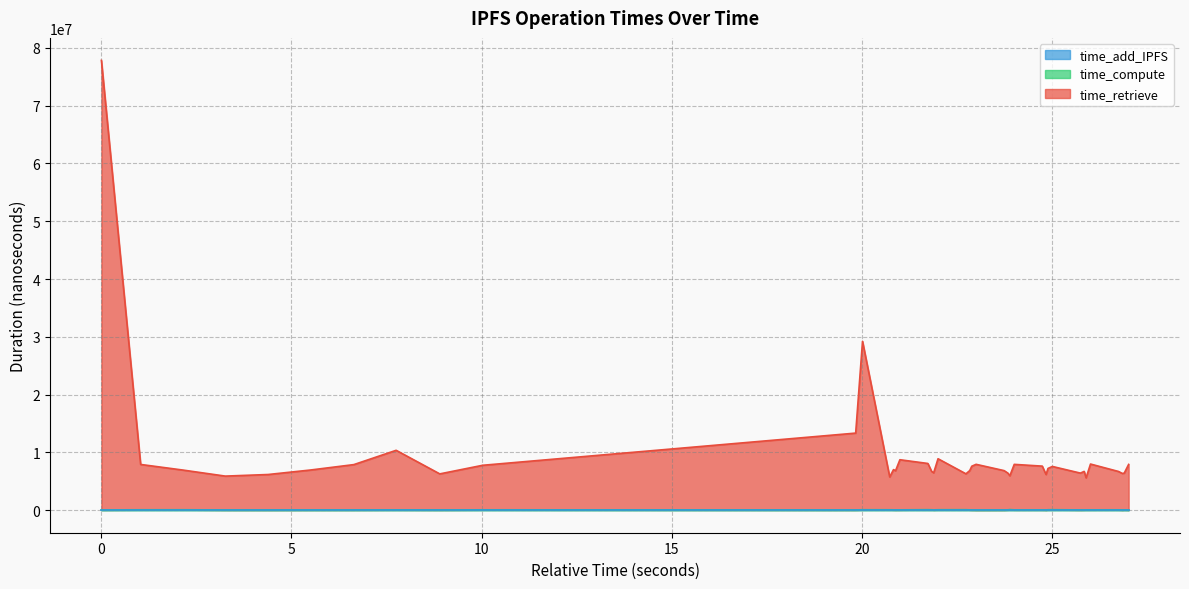

Which series has the largest range (max minus min)?

time_retrieve